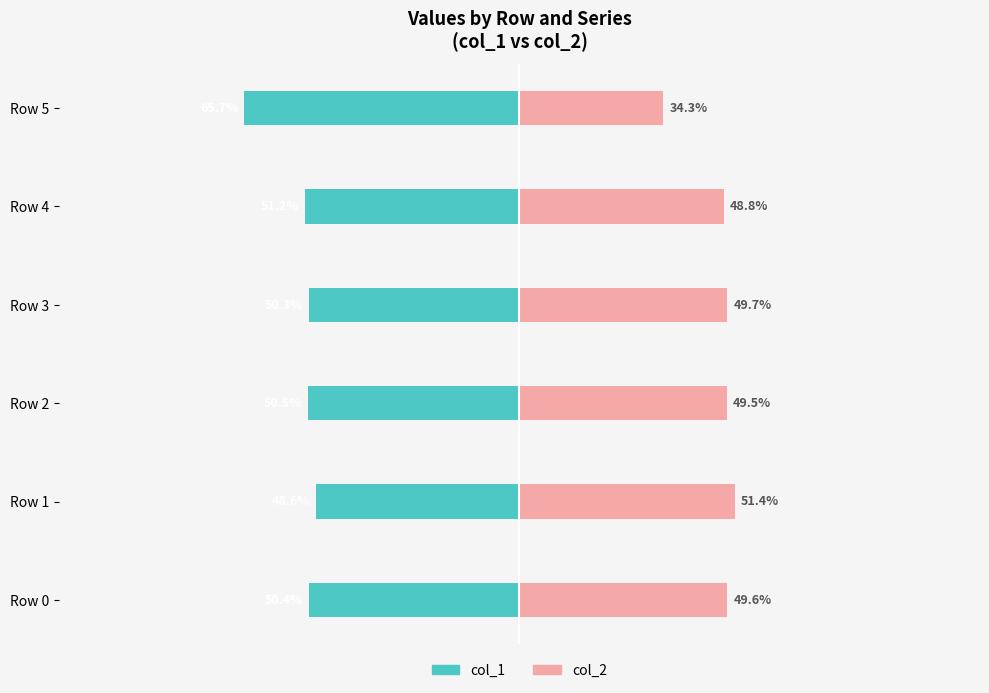

What is the lowest value of the col_2 series?

34.3